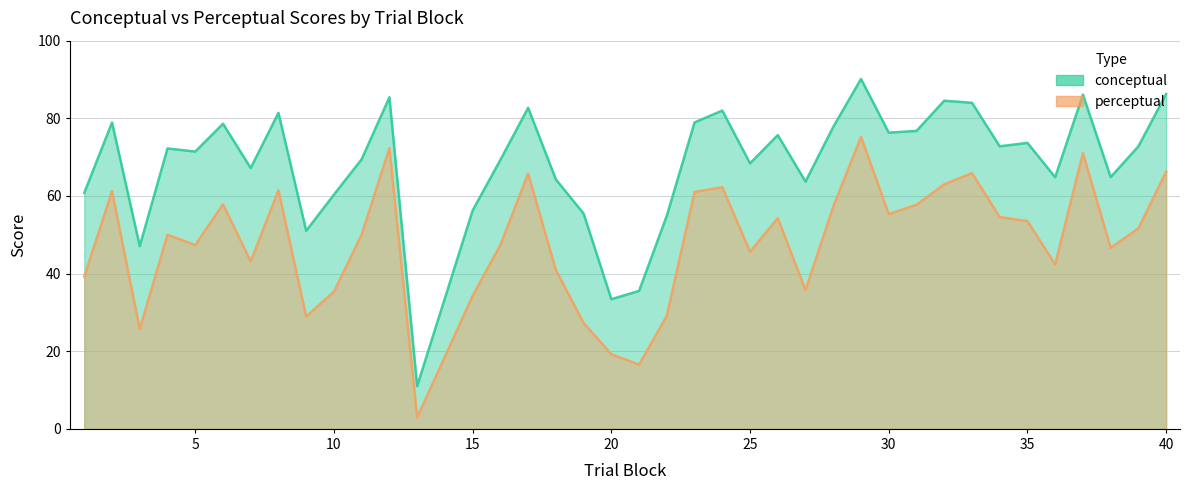

What is the minimum value for perceptual?

2.9